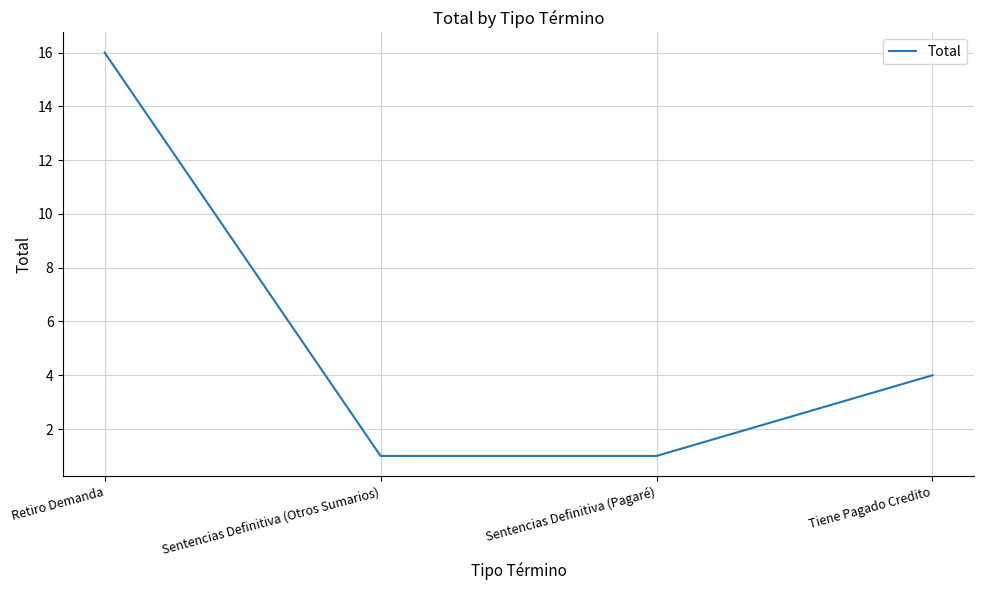

True or false: the data shows 1 at Sentencias Definitiva (Pagaré).

True